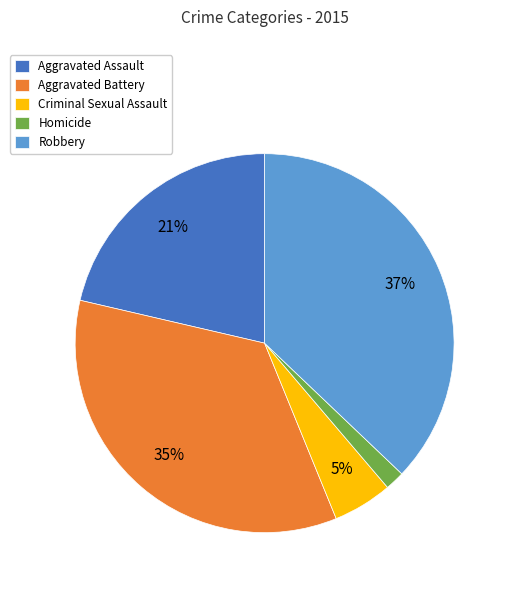

Count the number of slices in the pie.

5